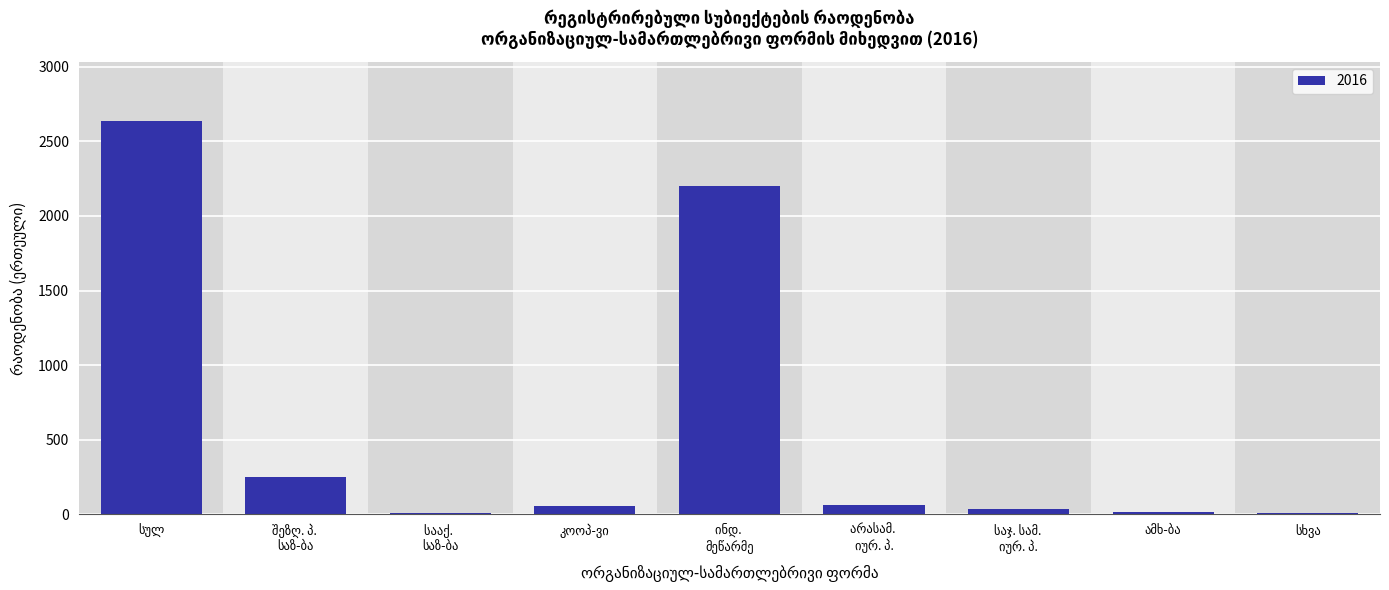

What is the greatest value displayed?

2638